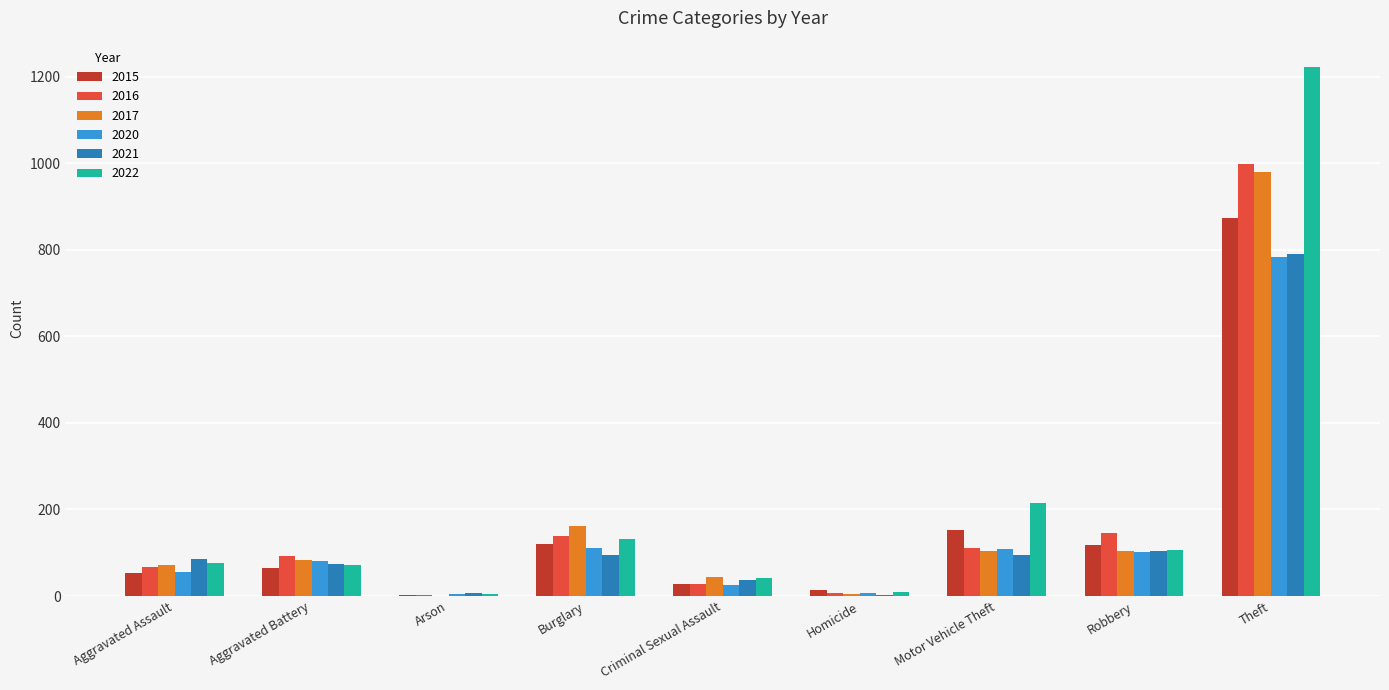

How many series are shown in this chart?

6